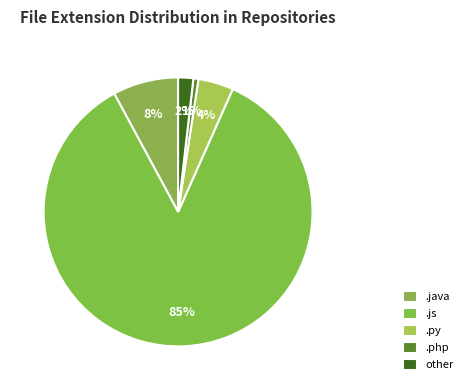

True or false: .java accounts for 8% of the total.

True